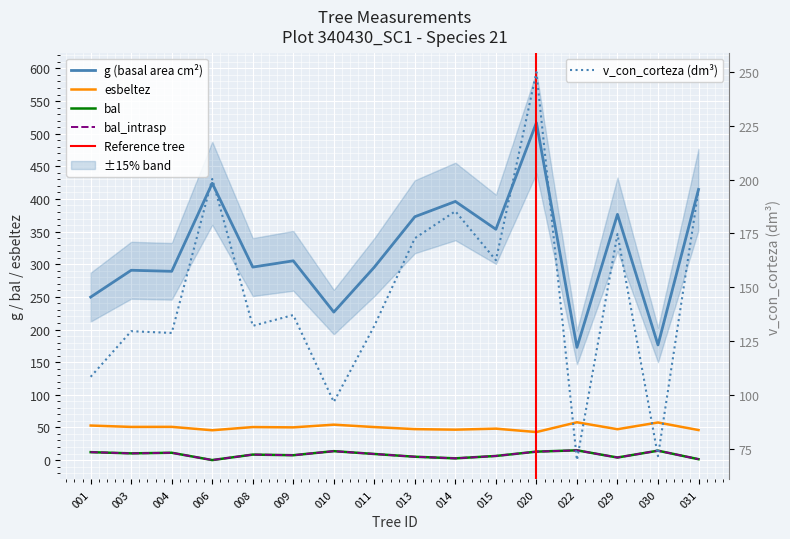

Rank the series at 004 from lowest to highest value.

bal, bal_intrasp, esbeltez, v_con_corteza, g